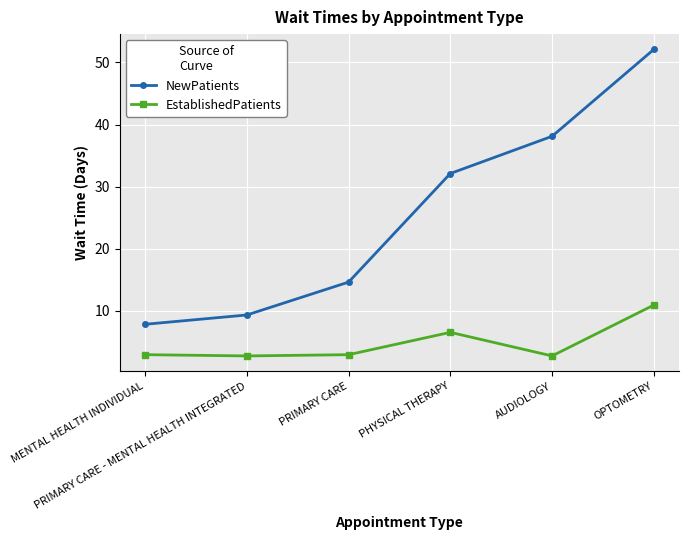

At how many categories does at least one series exceed 43?

1